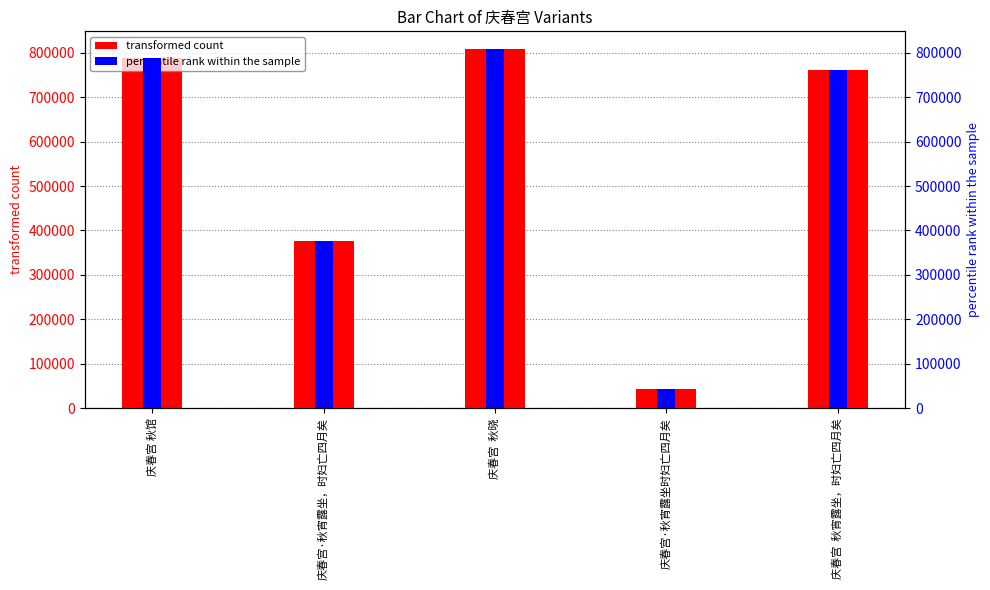

Is it true that transformed count equals 807613 at 庆春宫  秋晓?

True